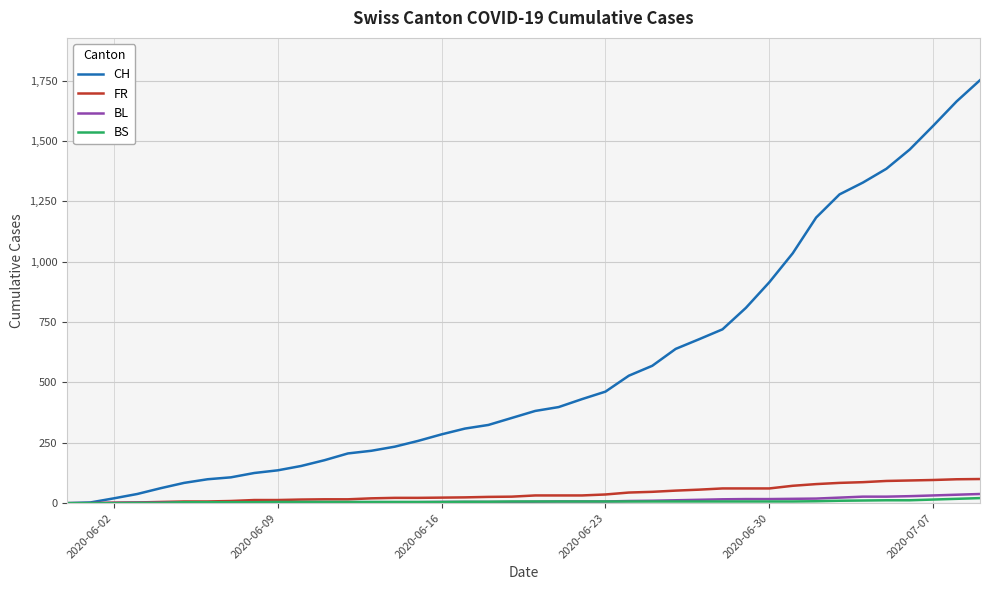

Which series has the largest range (max minus min)?

CH